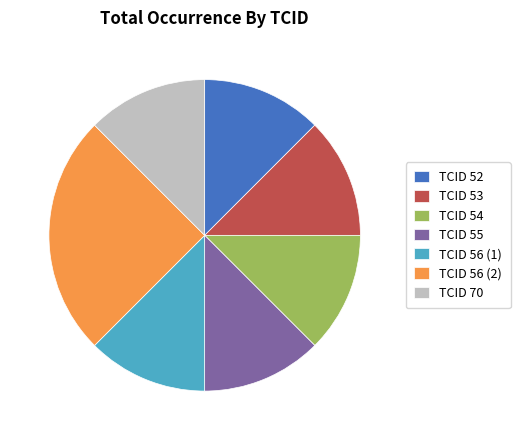

Is it true that TCID 56 (2) is 25% of the pie?

True